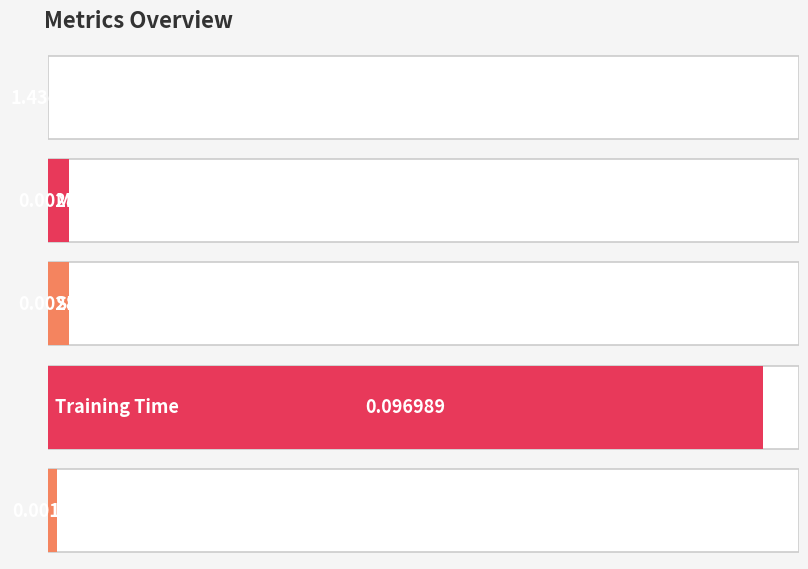

List the labels in order of value, smallest first.

MSE, Inference Time, SMAPE, MAPE, Training Time